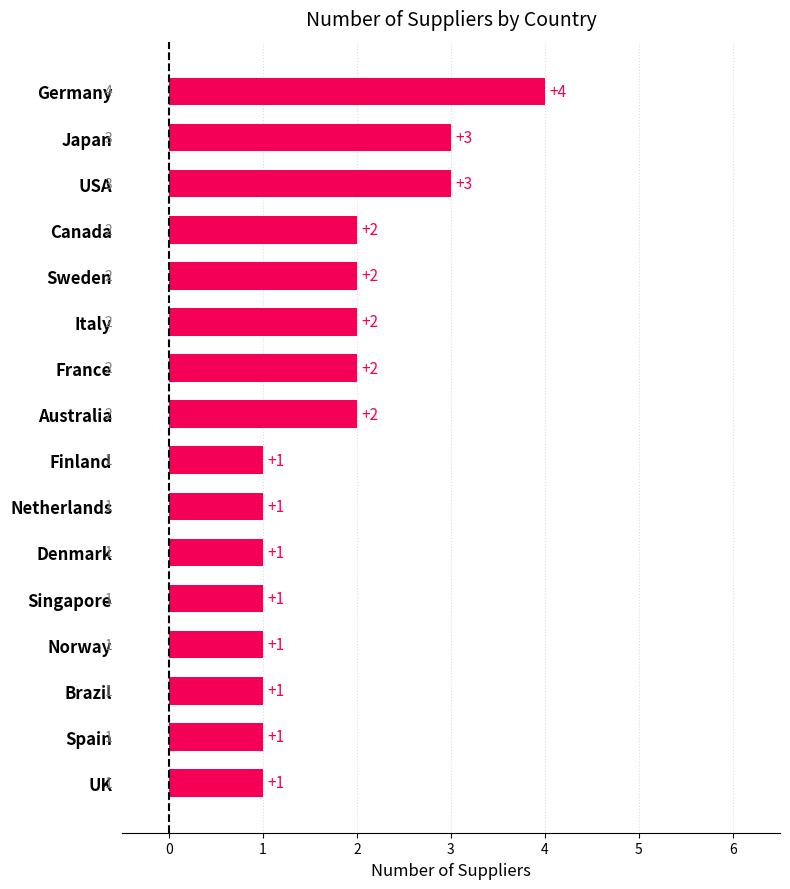

What is the greatest value displayed?

4